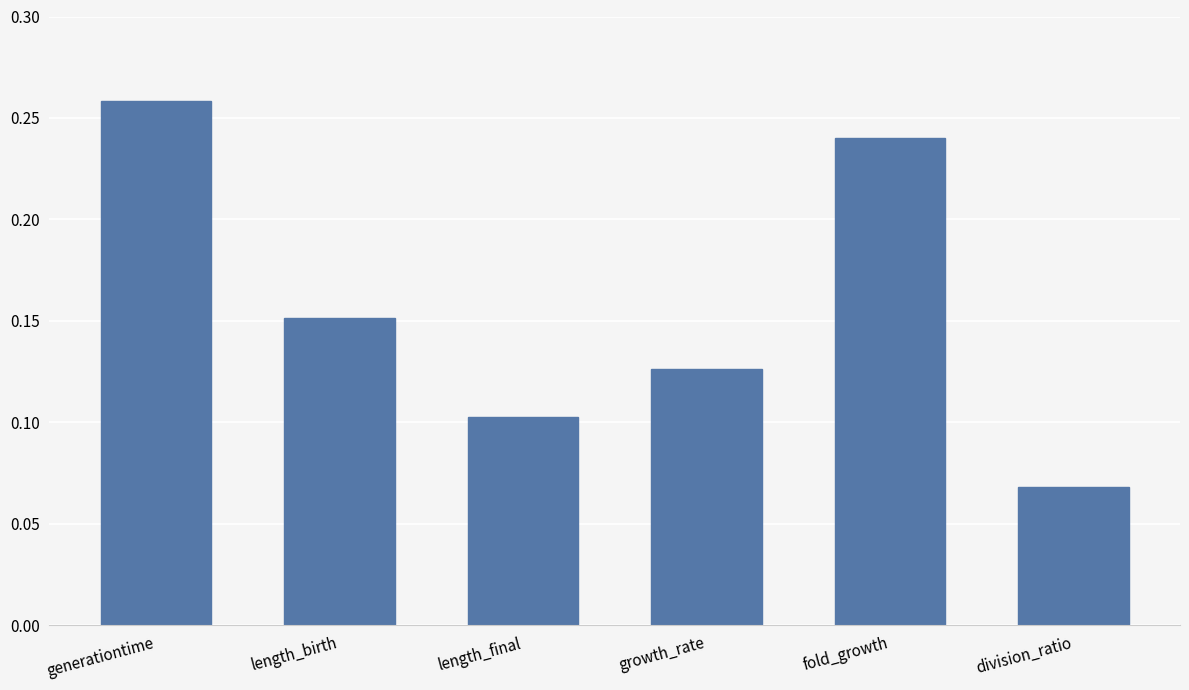

Count the values in the range 0 to 1.

6